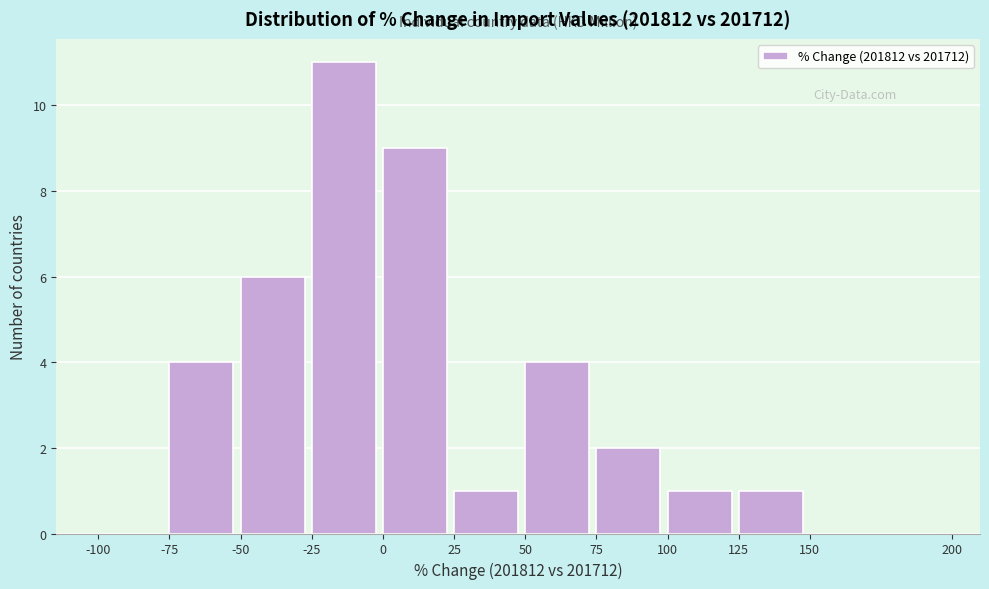

Reading left to right, list every bar in this chart as the range it spans on the x-axis followed by its height. The values are not printed on the chart, so give them approximately, as read against the axis.

-100 to -75: 0
-75 to -50: 4
-50 to -25: 6
-25 to 0: 11
0 to 25: 9
25 to 50: 1
50 to 75: 4
75 to 100: 2
100 to 125: 1
125 to 150: 1
150 to 200: 0